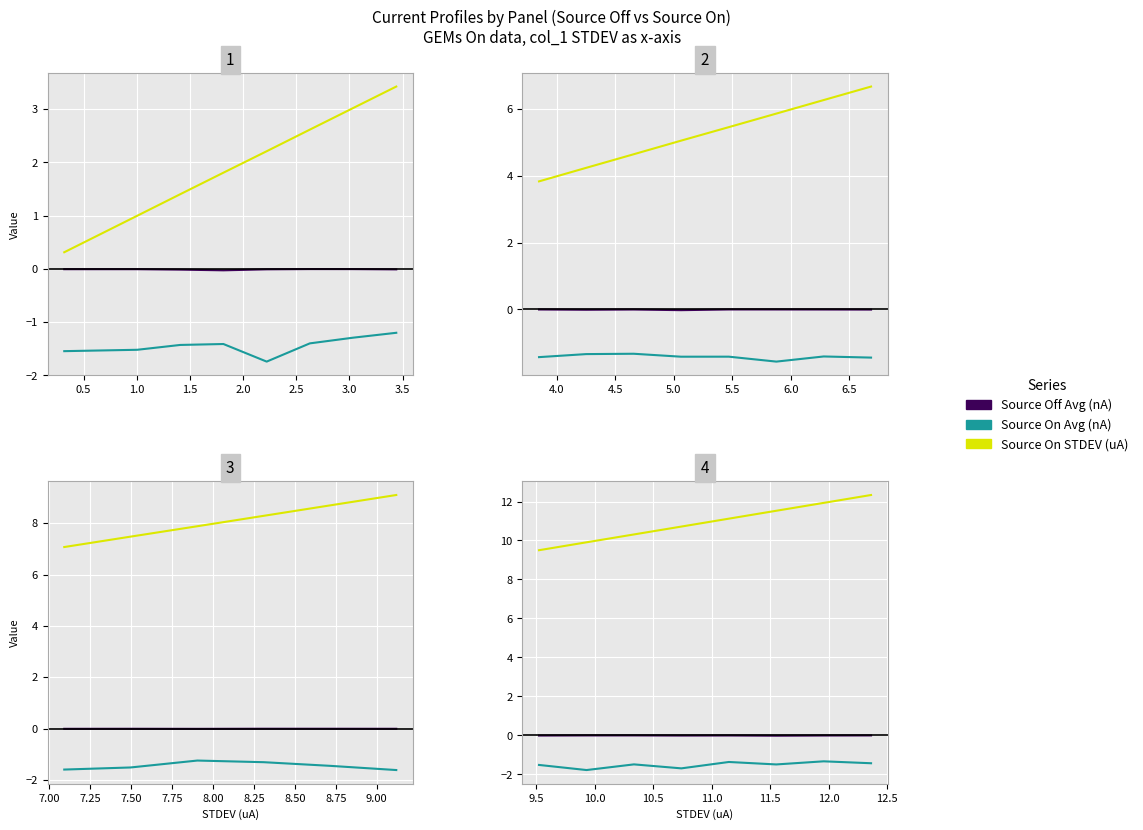

What is the maximum value shown in the chart?

12.3